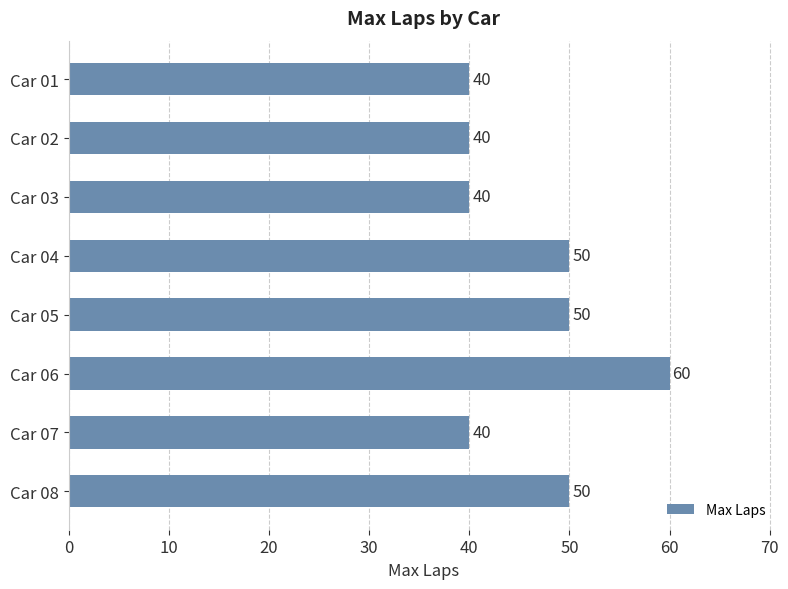

What is the minimum value shown in the chart?

40